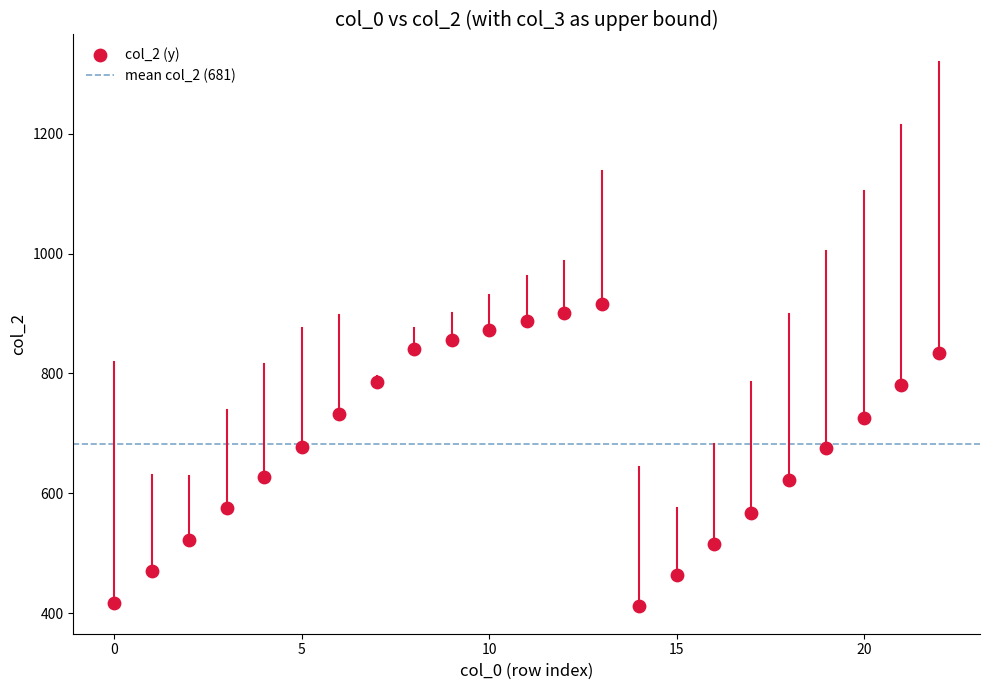

What is the range of Y values (max minus min)?

505